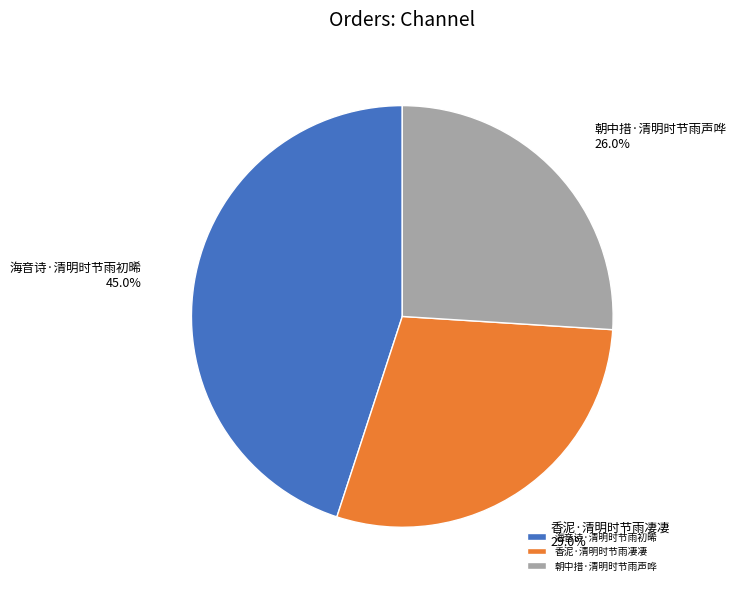

How many slices are in this pie chart?

3